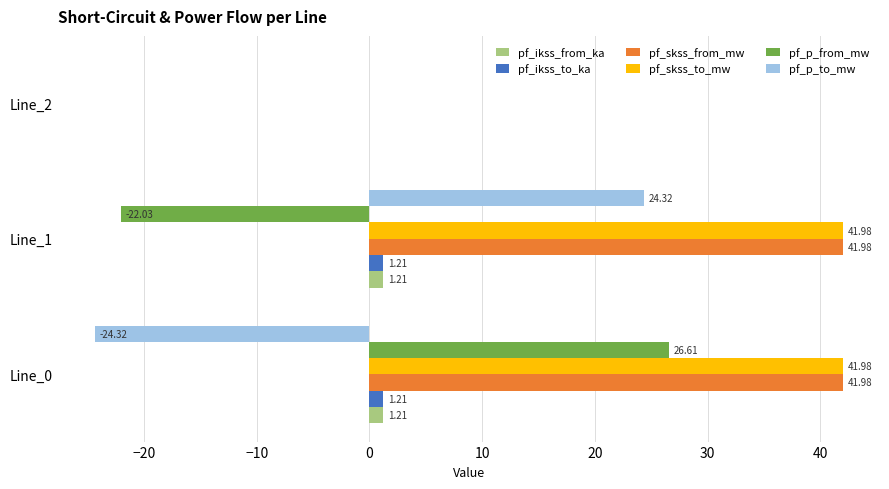

What is the total value across all series at Line_1?

88.7